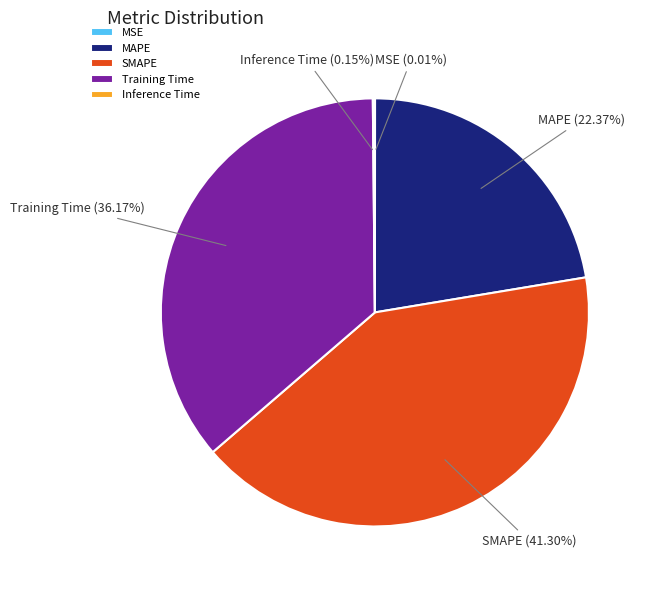

Which category has the biggest portion of the pie?

SMAPE